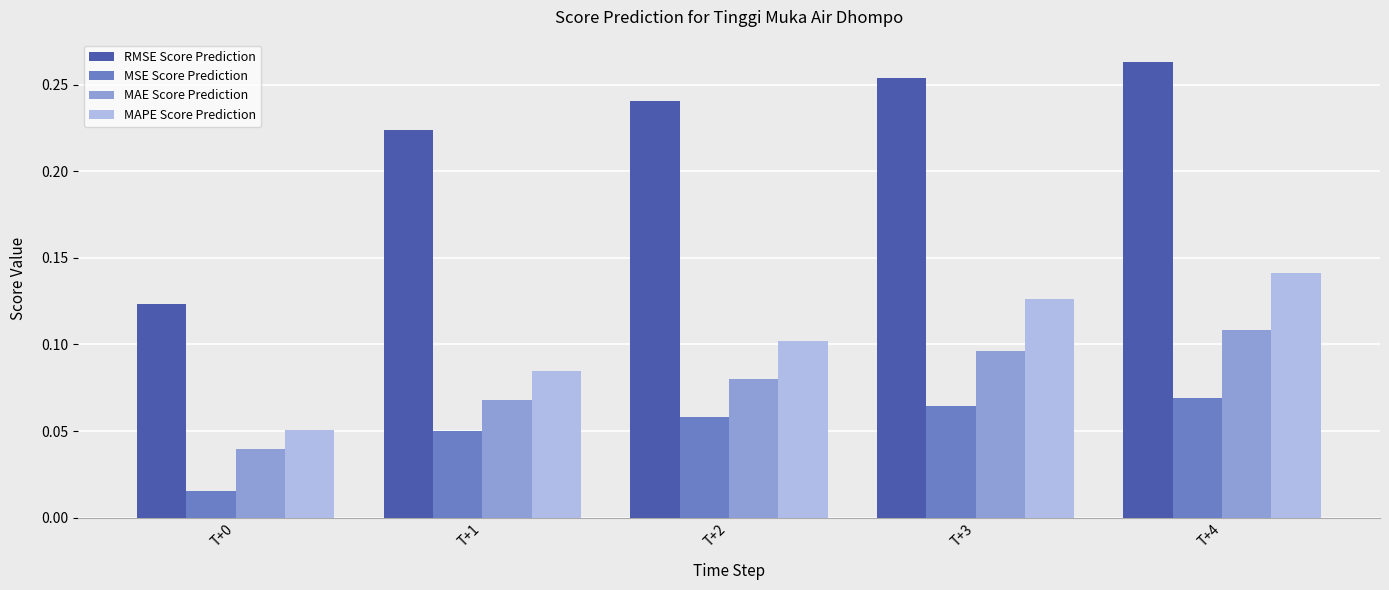

Rank the series by their maximum value, from lowest to highest.

MSE Score Prediction, MAE Score Prediction, MAPE Score Prediction, RMSE Score Prediction